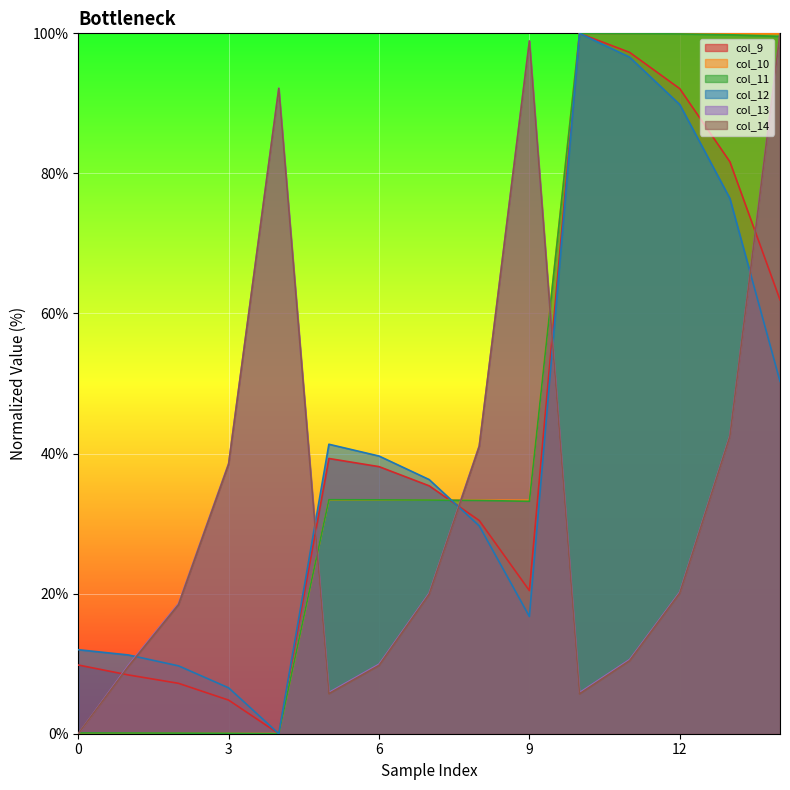

Between which two adjacent categories do col_13 and col_12 first intersect?

1 and 2